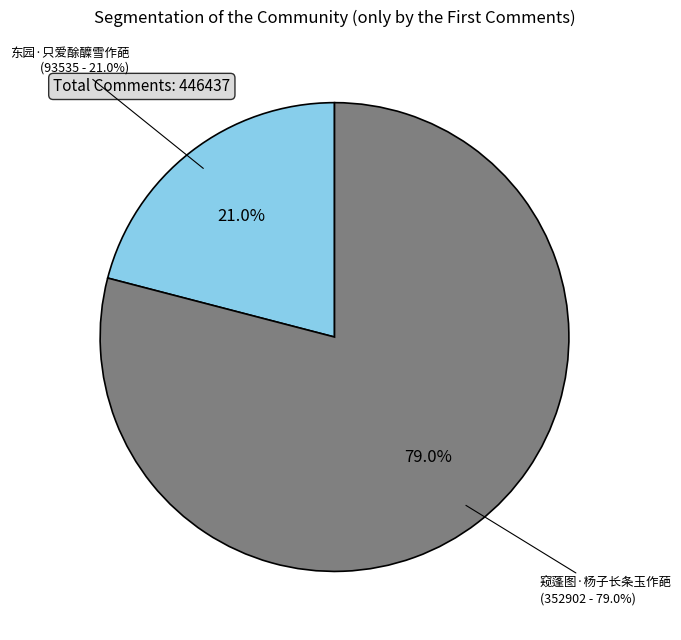

Rank the categories by value from highest to lowest.

窥蓬图·杨子长条玉作葩, 东园·只爱酴醾雪作葩